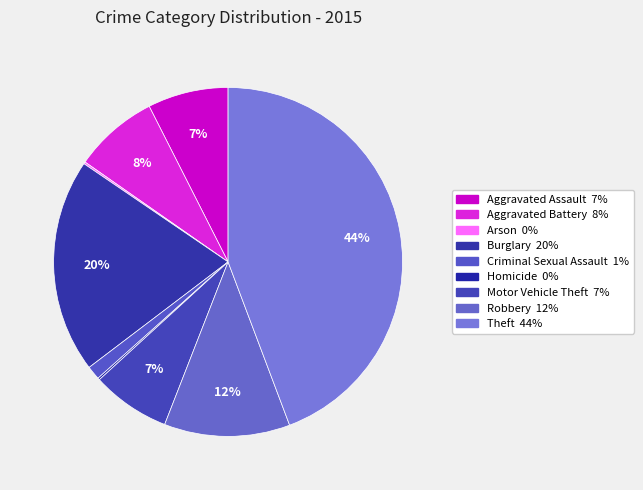

True or false: Aggravated Assault accounts for 21% of the total.

False